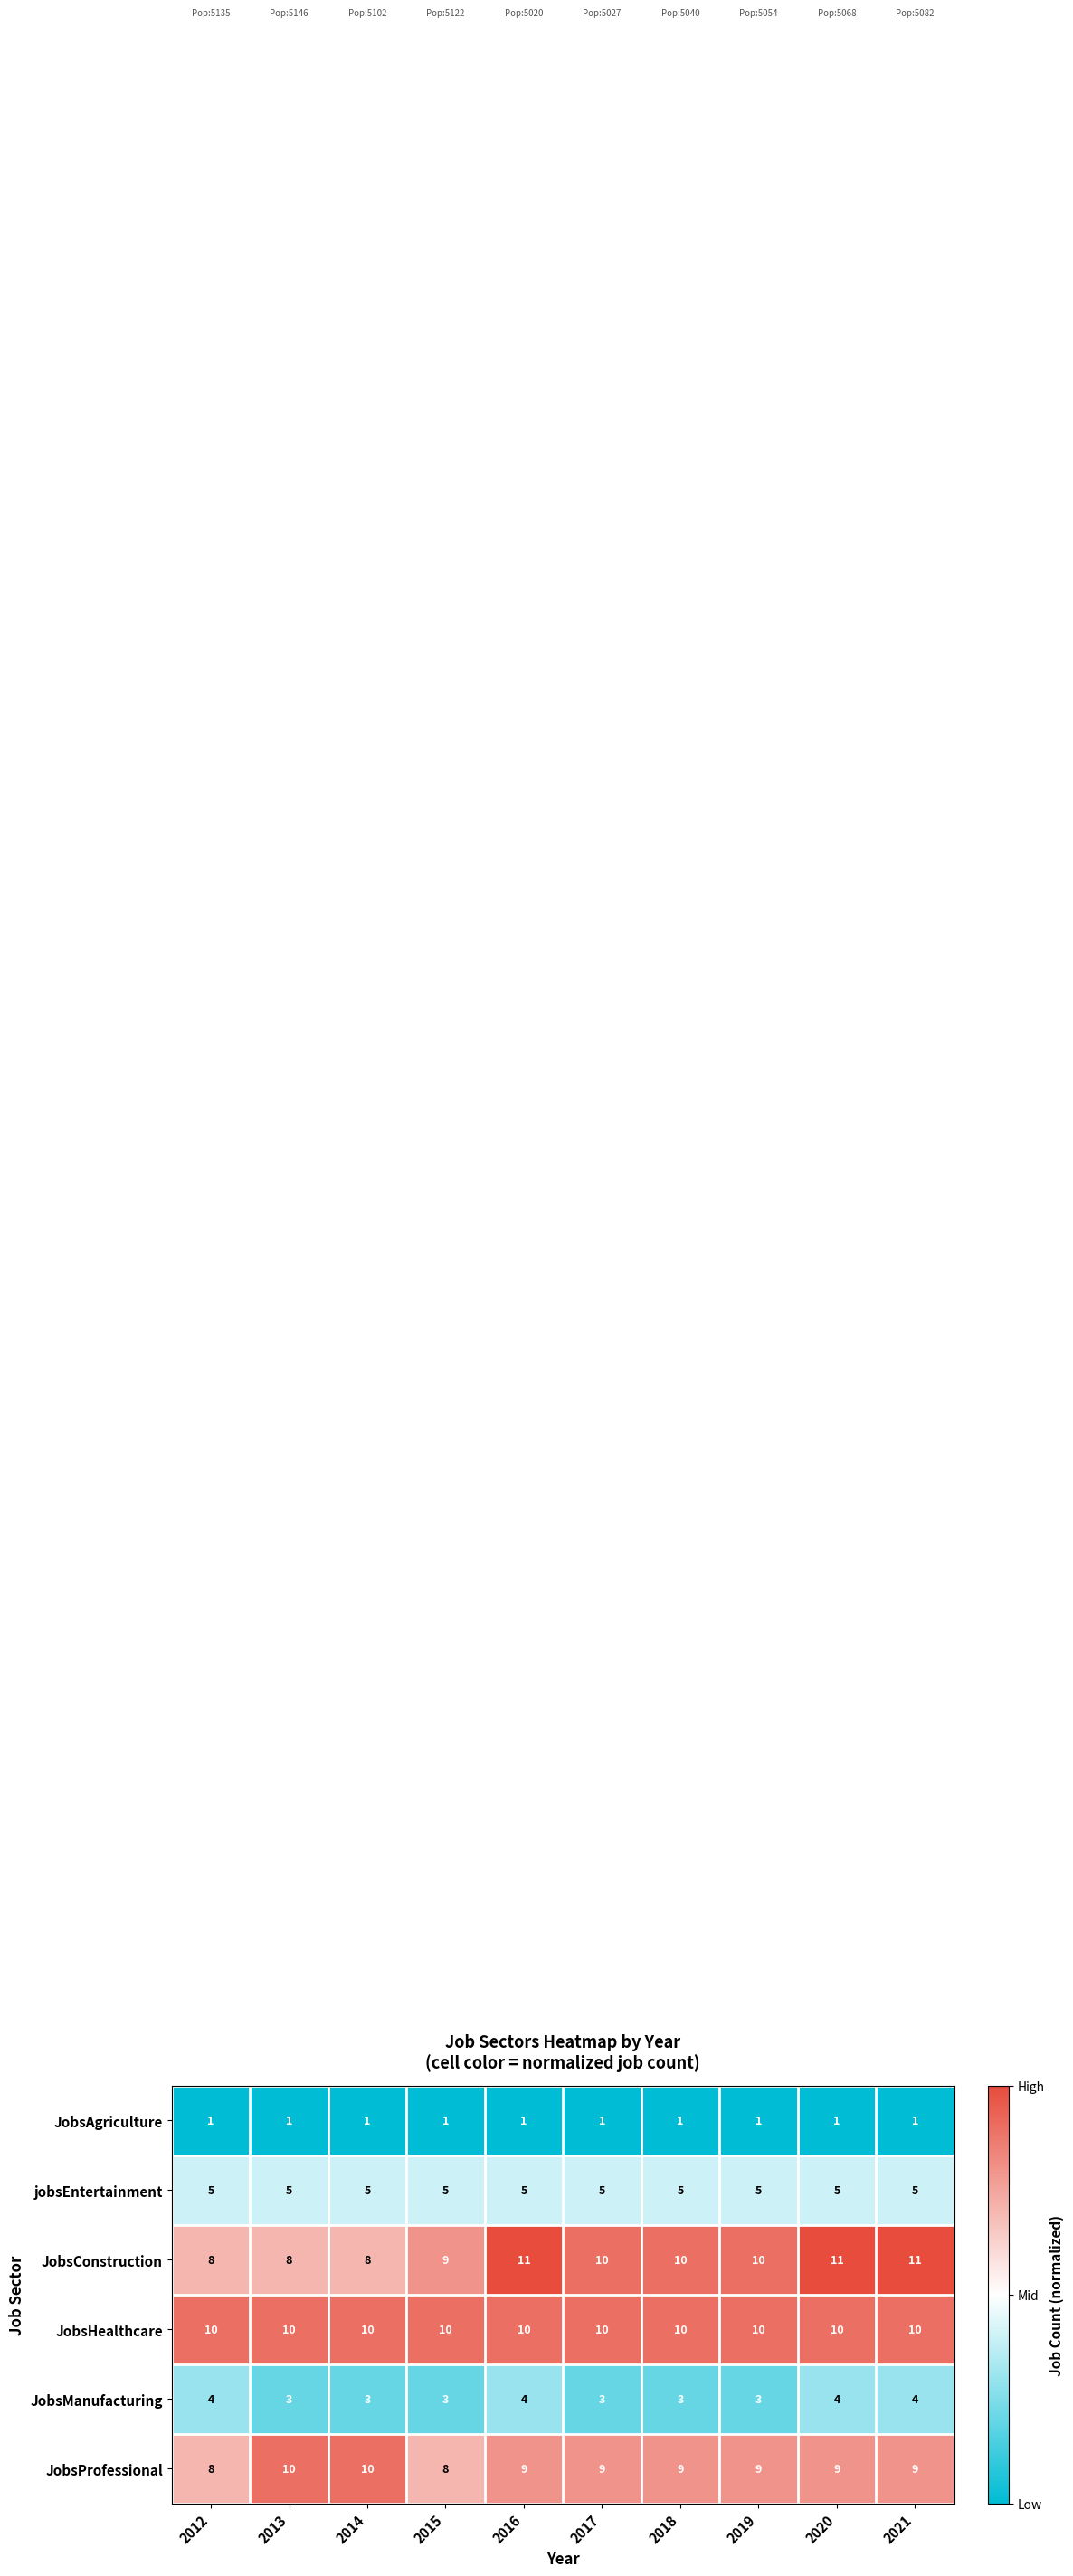

Rank the series at 2015 from highest to lowest value.

JobsHealthcare, JobsConstruction, JobsProfessional, jobsEntertainment, JobsManufacturing, JobsAgriculture